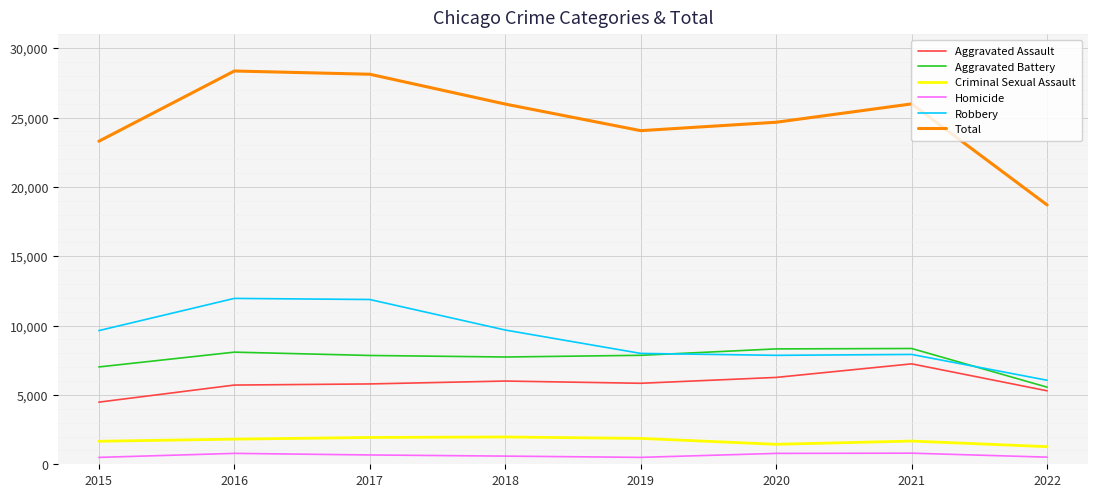

Is it true that Robbery equals 16151 at 2017?

False